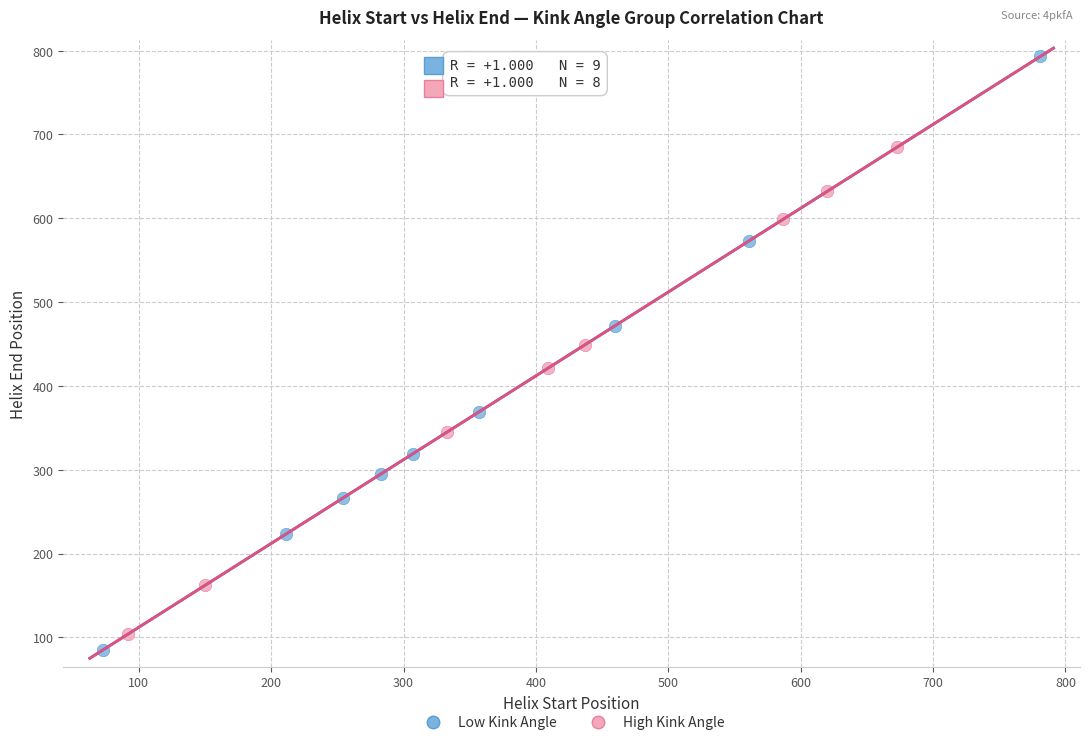

Which series reaches the minimum Y coordinate?

Low Kink Angle